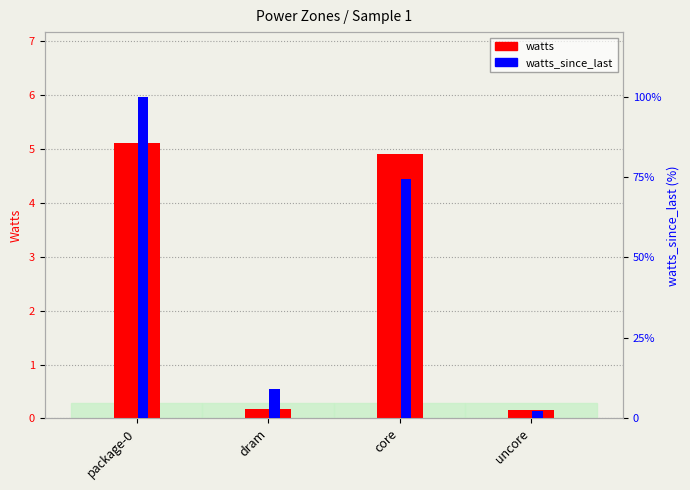

Reading left to right, extract all data points from this chart.

watts: package-0=5.1	dram=0.2	core=4.9	uncore=0.2
watts_since_last (% of max): package-0=100.0	dram=9.2	core=74.3	uncore=2.3